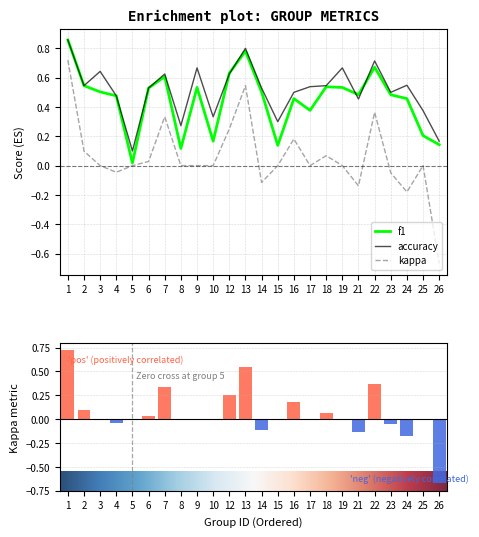

Is the value of accuracy at 12 greater than the value of f1 at 1?

No